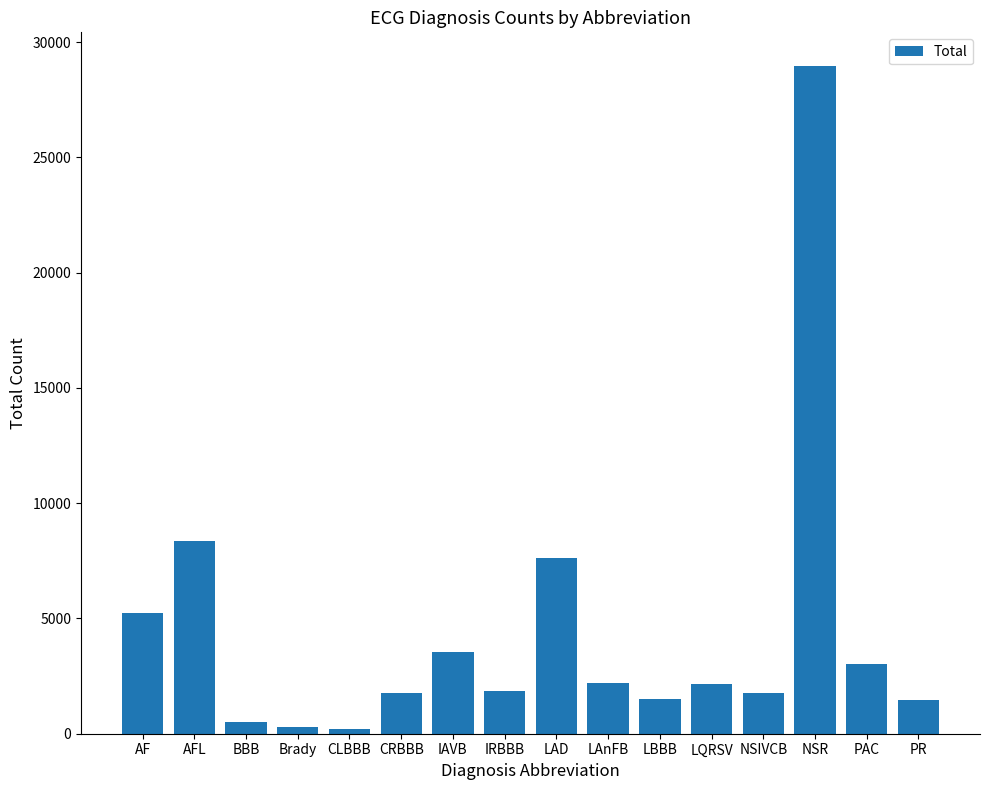

What is the greatest value displayed?

28971